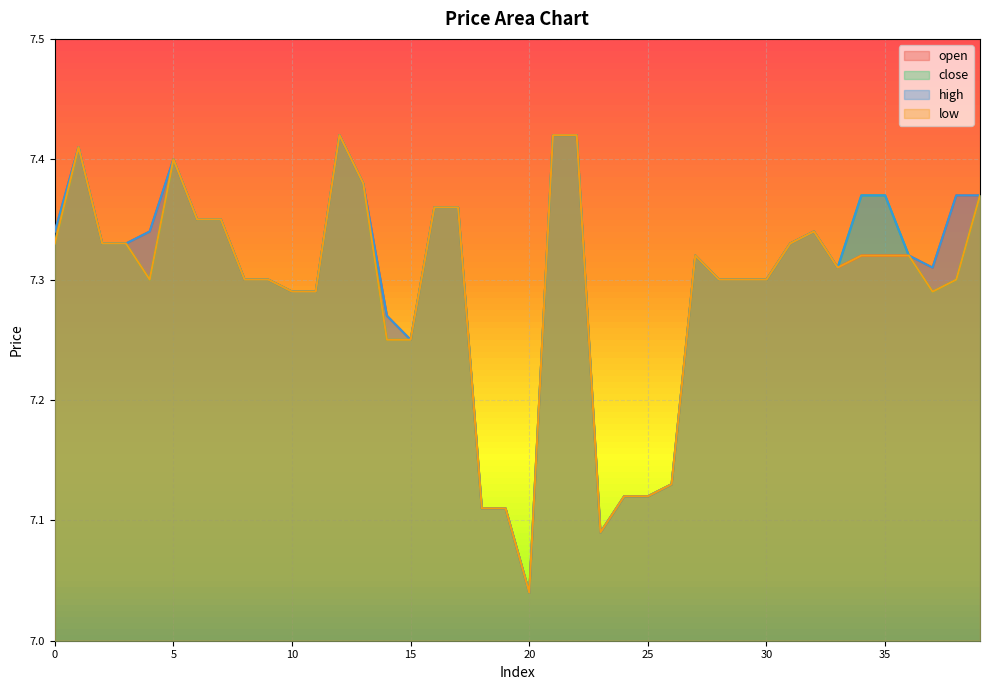

In open, how many points are lower than both neighbors (excluding endpoints)?

5